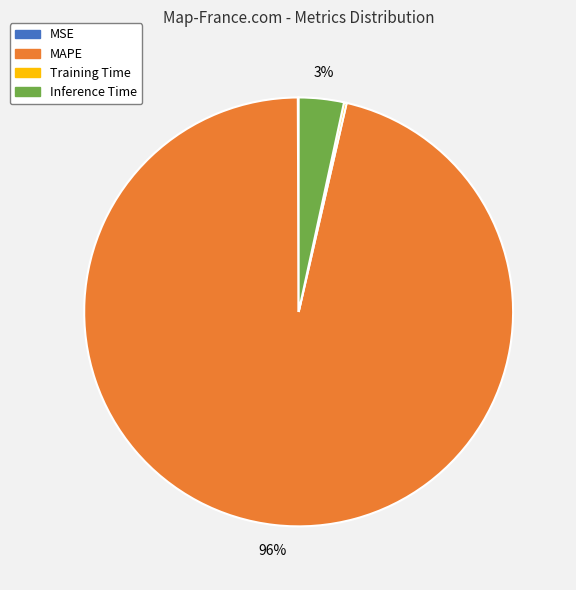

Which category accounts for the majority?

MAPE